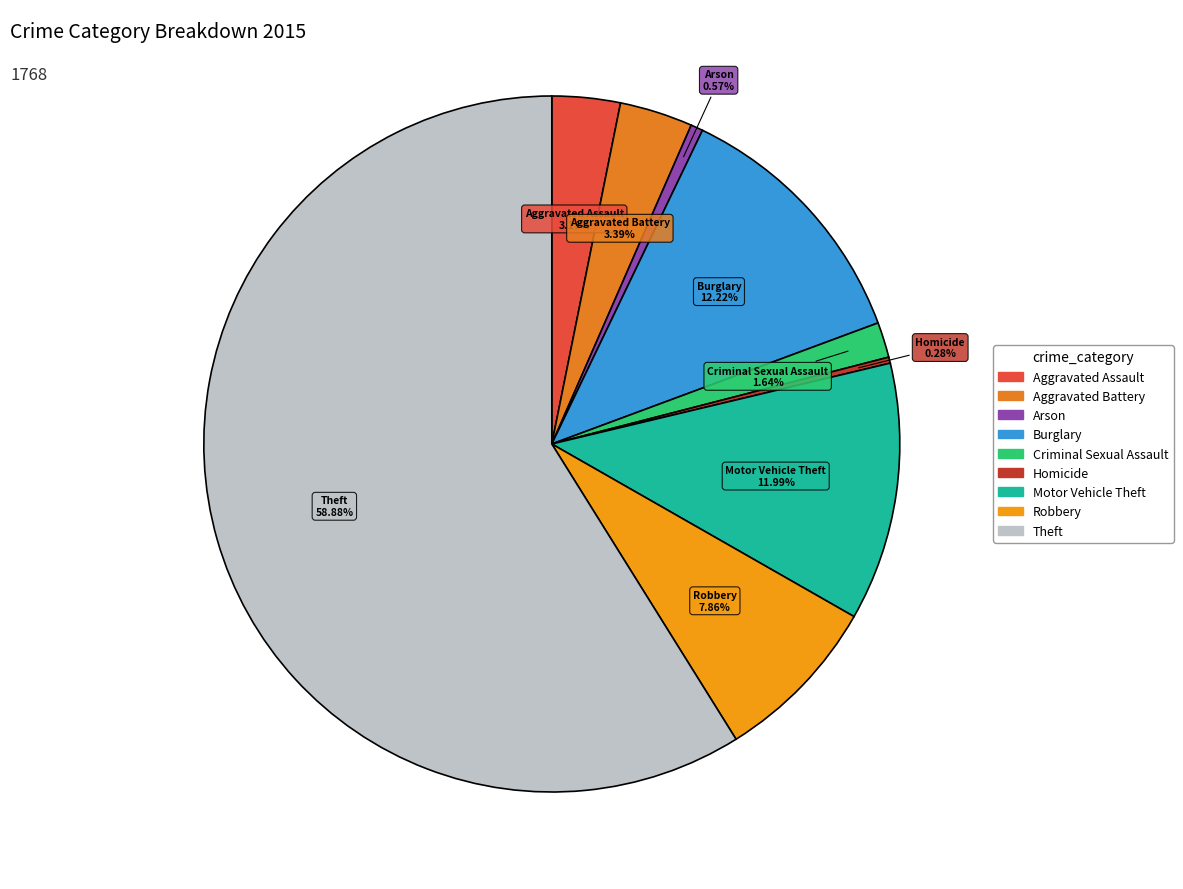

What is the total percentage of Burglary and Arson?

12.8%